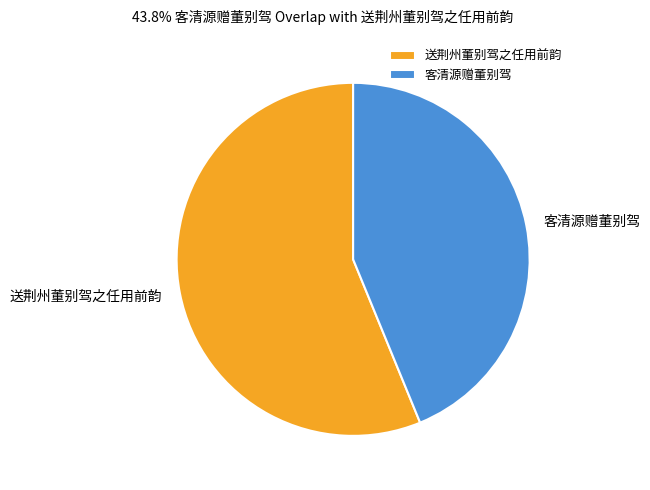

What is the smallest slice in the pie chart?

客清源赠董别驾